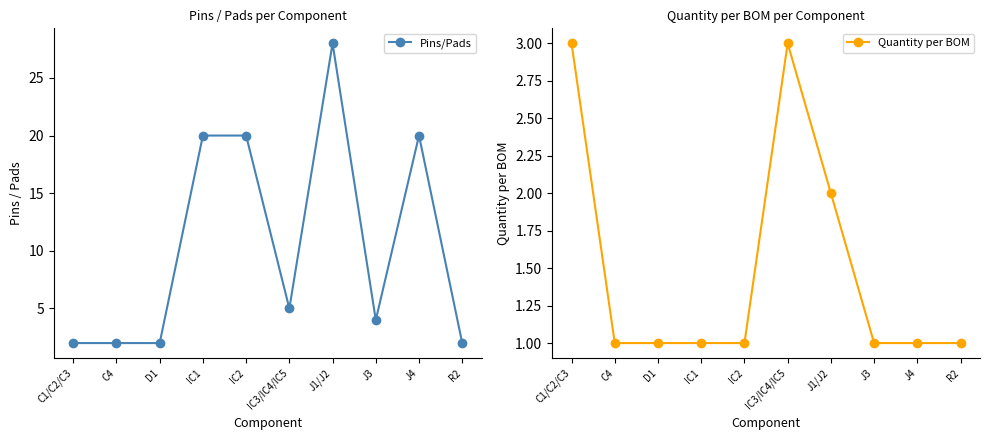

How many lines are shown in the chart?

2